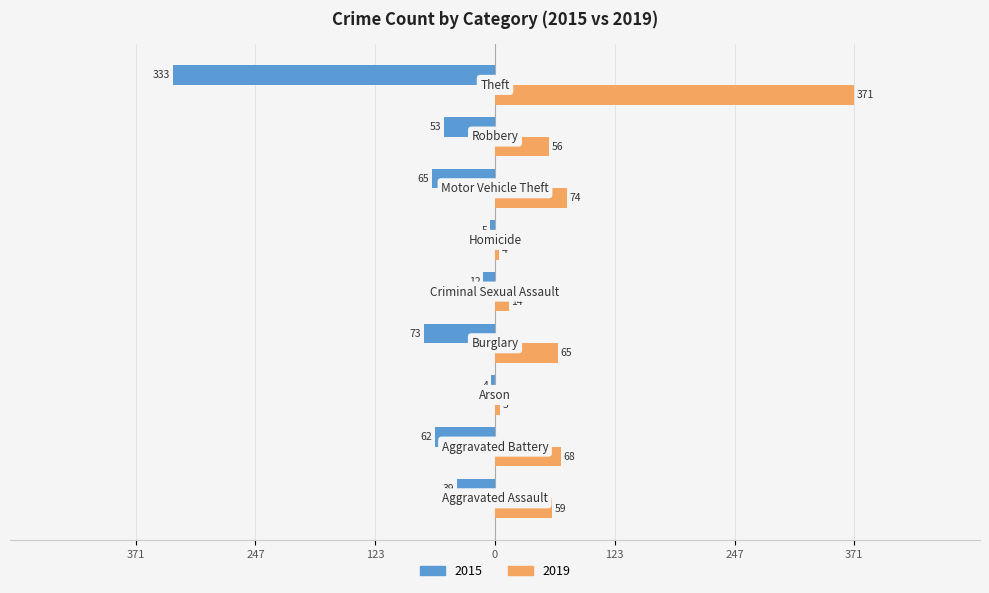

Which series has the widest spread of values?

2019